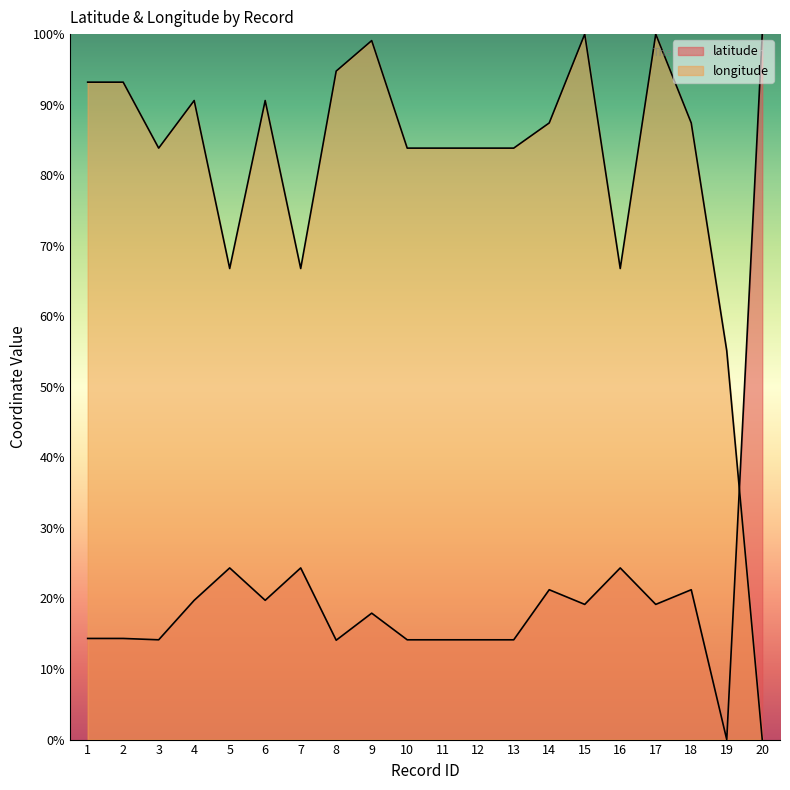

Which series contains the highest Y value?

latitude